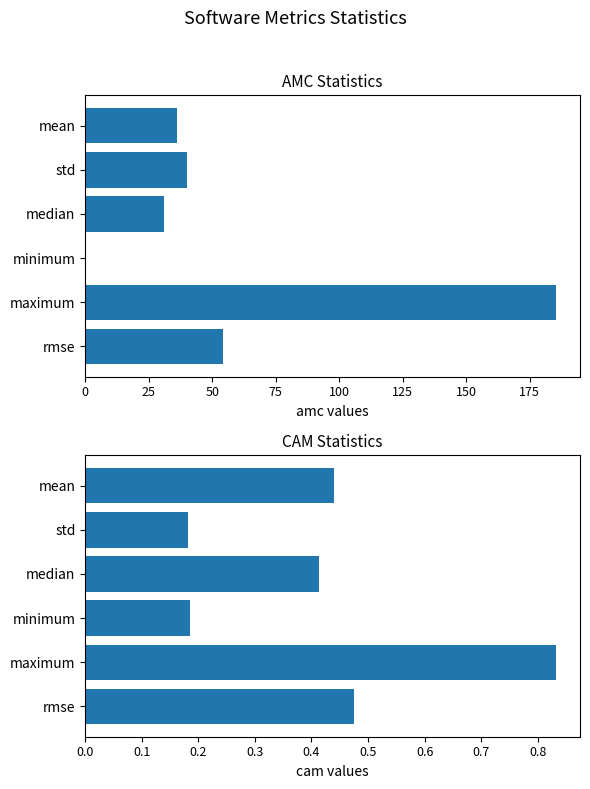

Reading left to right, what are all the values shown in this chart?

amc: 54.0	185.5	0.0	30.8	40.1	36.2
cam: 0.5	0.8	0.2	0.4	0.2	0.4